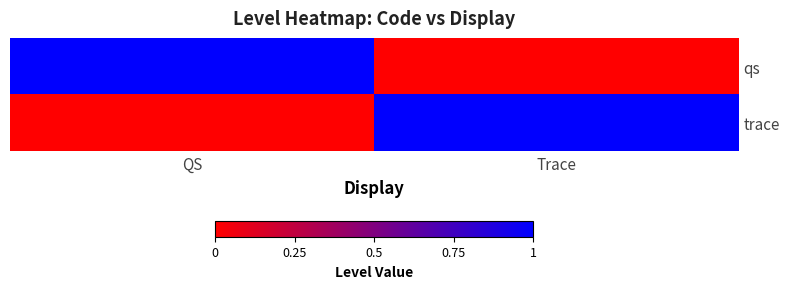

Reading left to right, what are all the values shown in this chart?

qs: QS=1	Trace=0
trace: QS=0	Trace=1